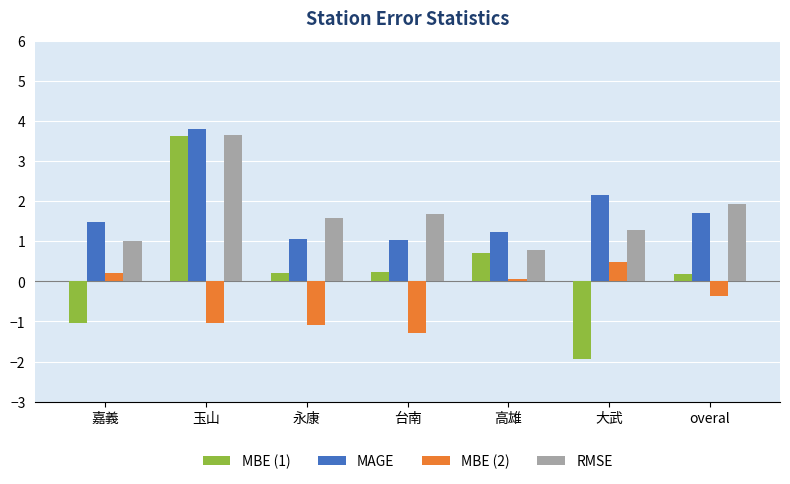

What is the average value of the MBE (1) series?

0.3